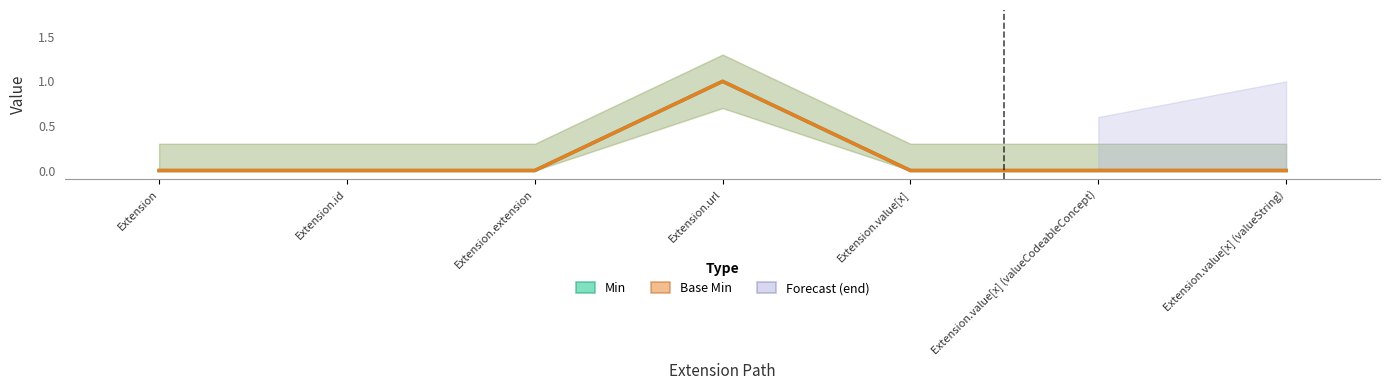

True or false: Min and Base Min intersect in this chart.

False